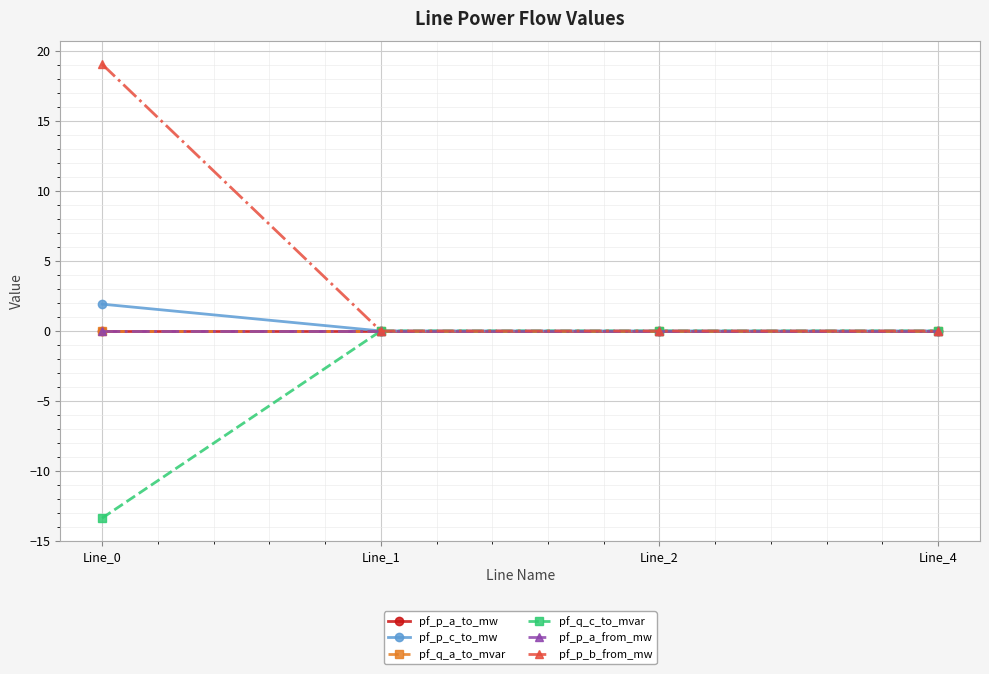

What is the highest value of the pf_p_b_from_mw series?

19.1